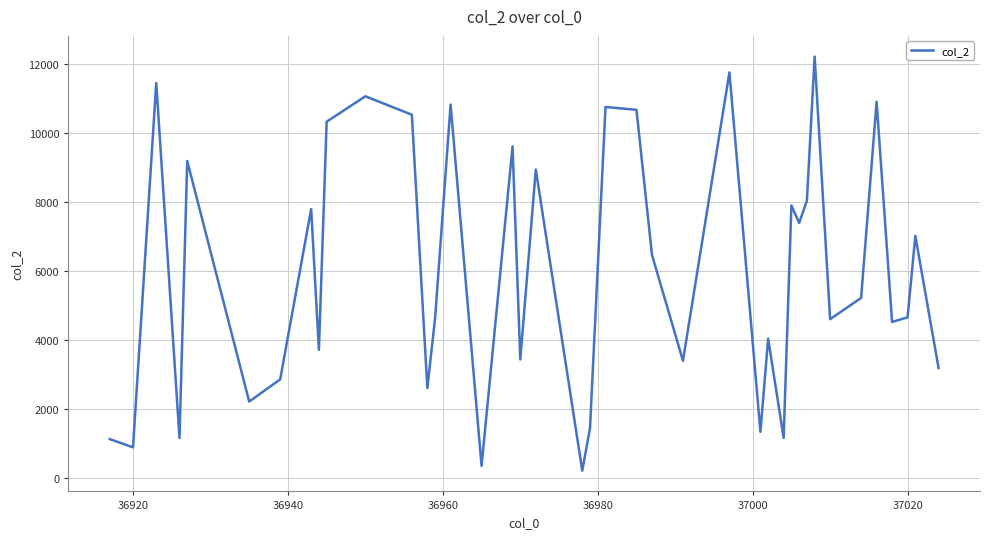

What is the average value?

5997